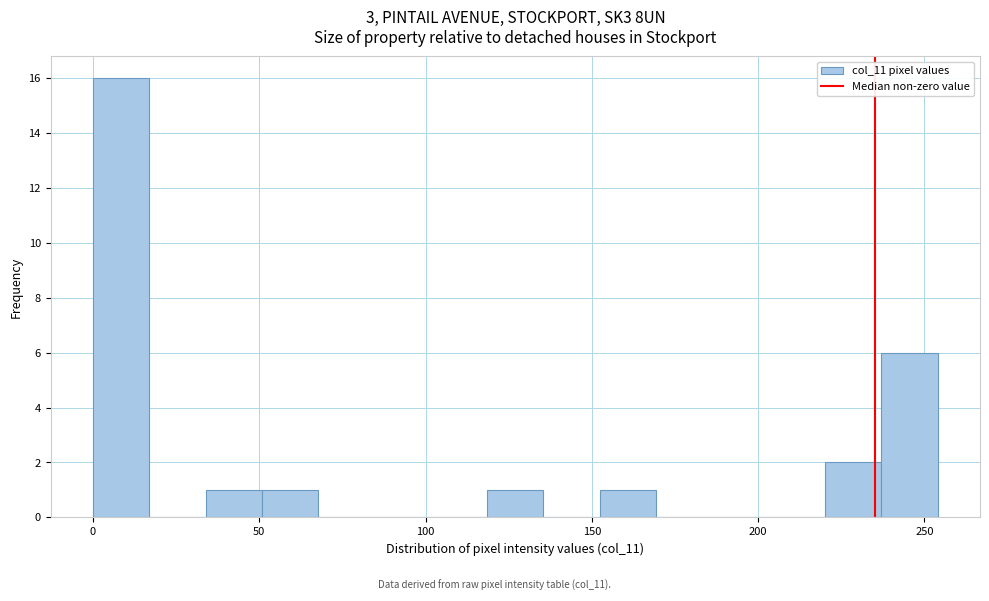

Around what value on the x-axis is the tallest bar? Give the approximate position of its centre, as read against the axis.

10